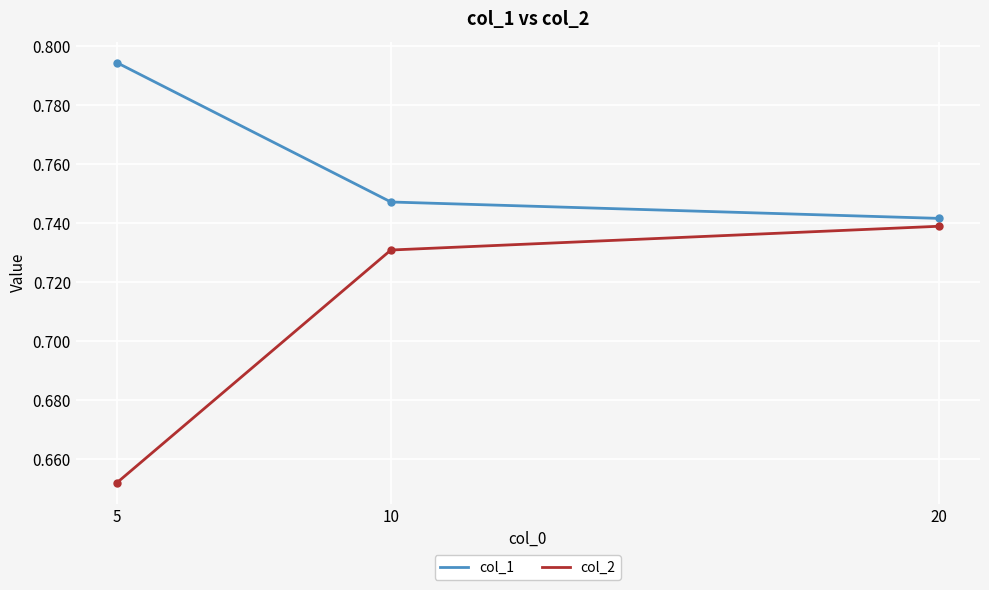

What is the total value across all series at 5?

1.4